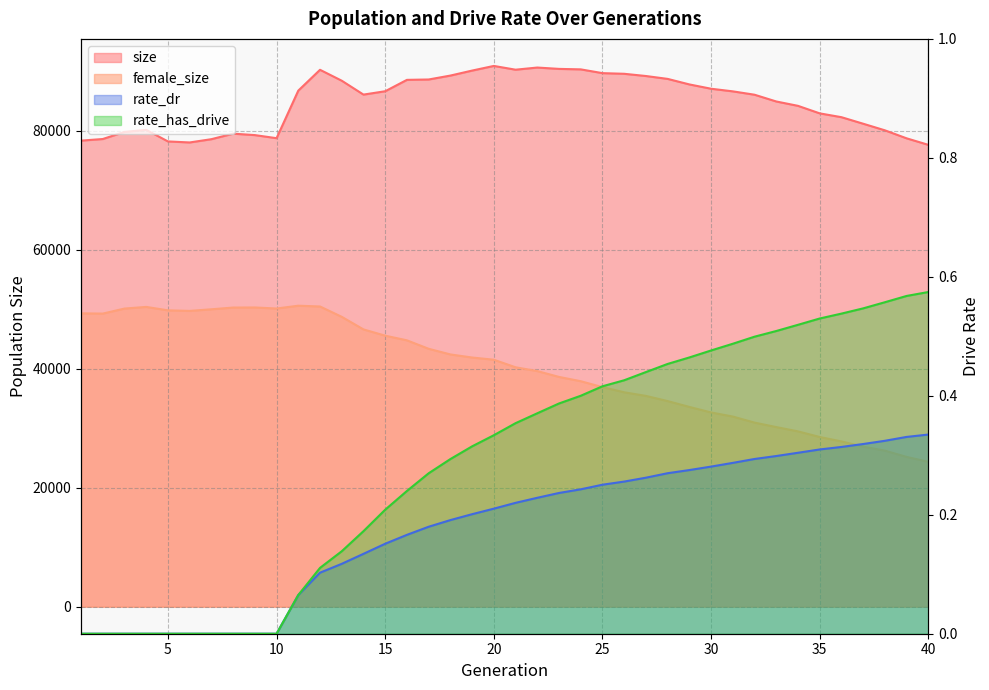

How many positive values does the rate_has_drive series have?

30